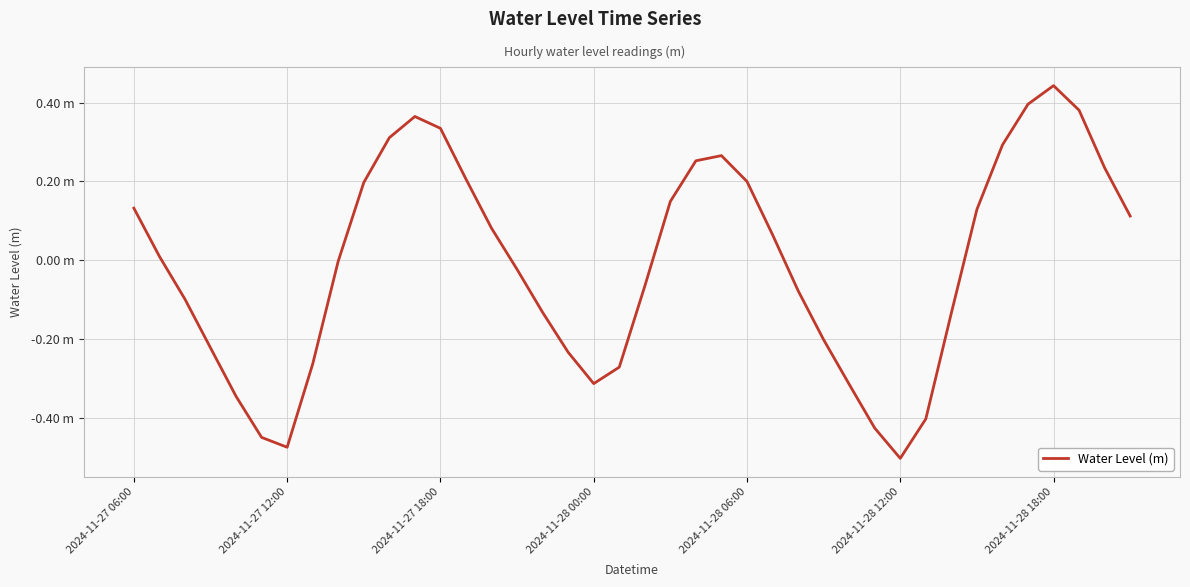

What is the maximum value shown in the chart?

0.4